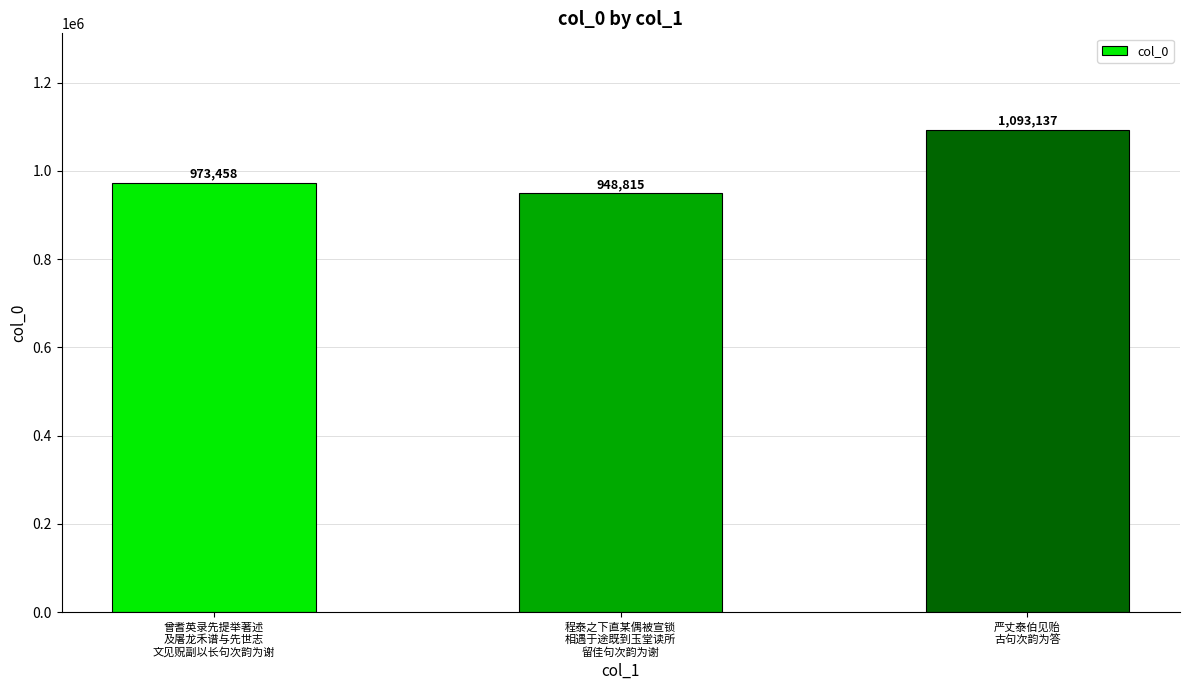

Rank the categories by value from highest to lowest.

严丈泰伯见贻
古句次韵为答, 曾耆英录先提举著述
及屠龙禾谱与先世志
文见贶副以长句次韵为谢, 程泰之下直某偶被宣锁
相遇于途既到玉堂读所
留佳句次韵为谢